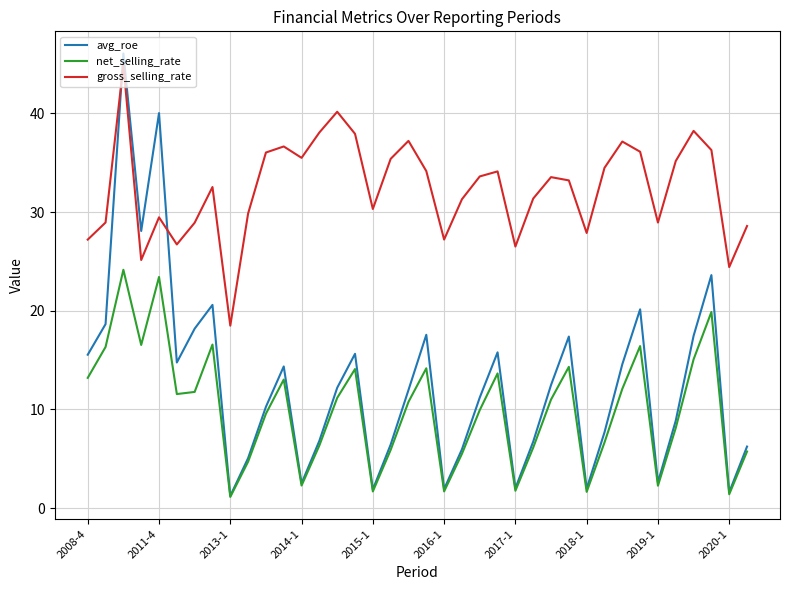

True or false: avg_roe and gross_selling_rate cross at least once.

True